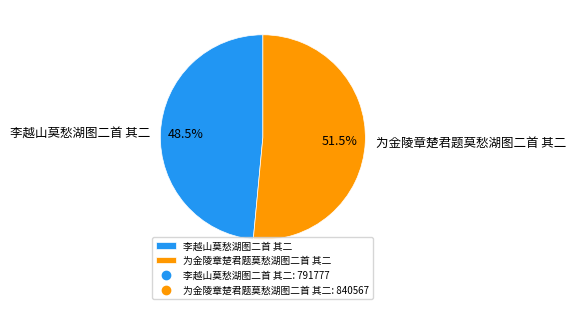

Combined, what portion of the pie is 李越山莫愁湖图二首 其二 and 为金陵章楚君题莫愁湖图二首 其二?

100.0%